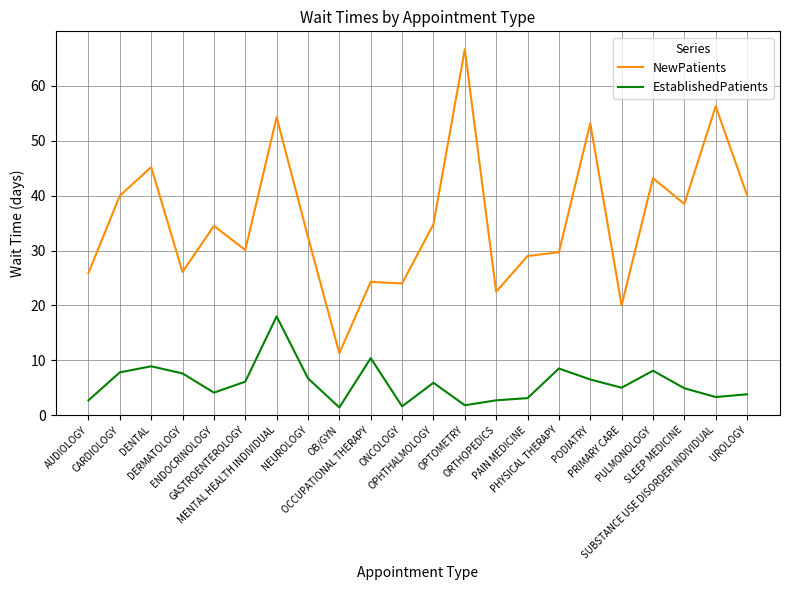

What is the difference between the maximum and minimum values in the NewPatients series?

55.4